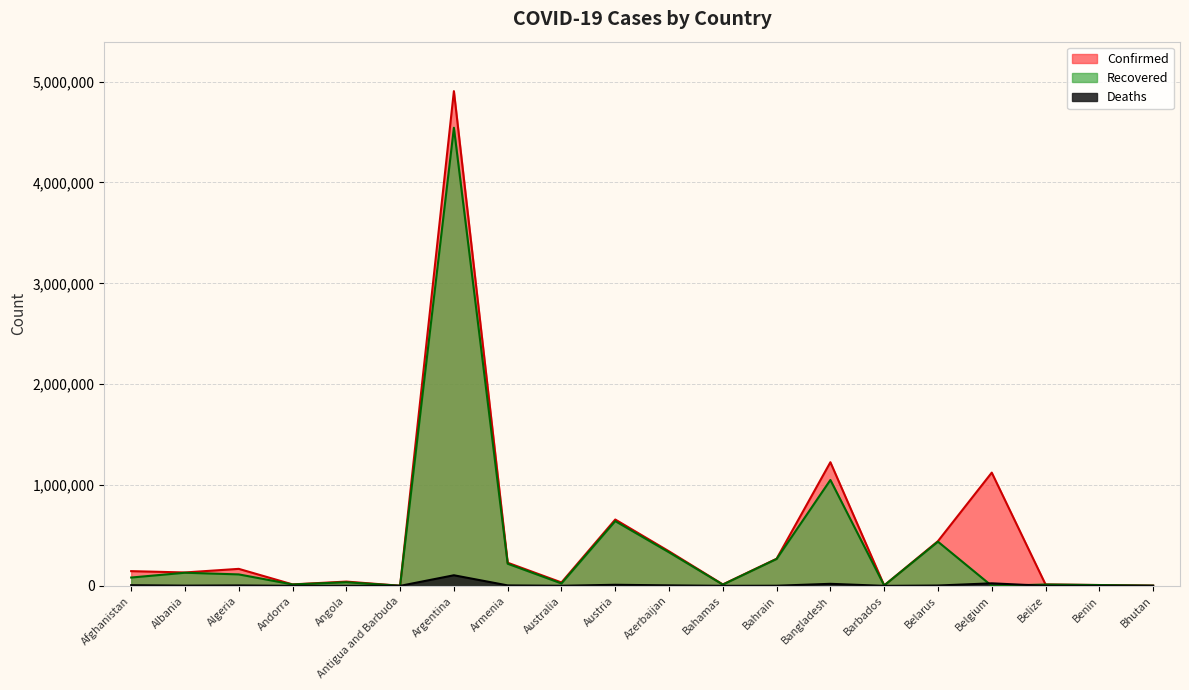

What position from the left is Belgium?

17